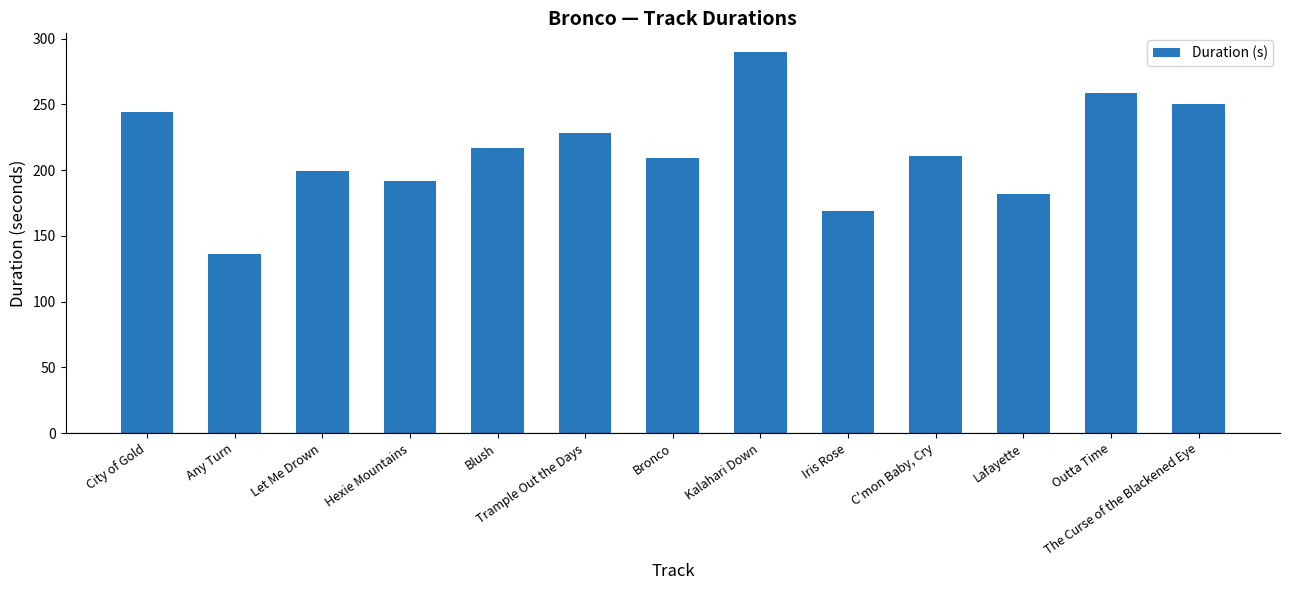

What position from the left is Lafayette?

11